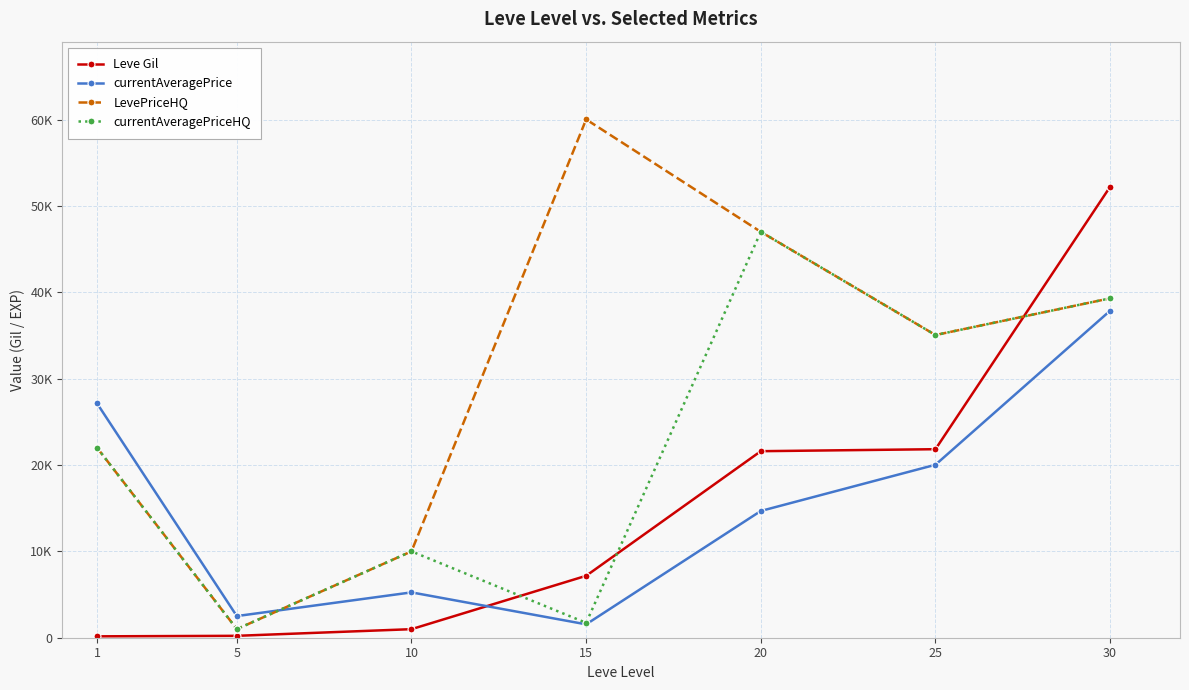

Is this an area chart (filled region under the line)?

No